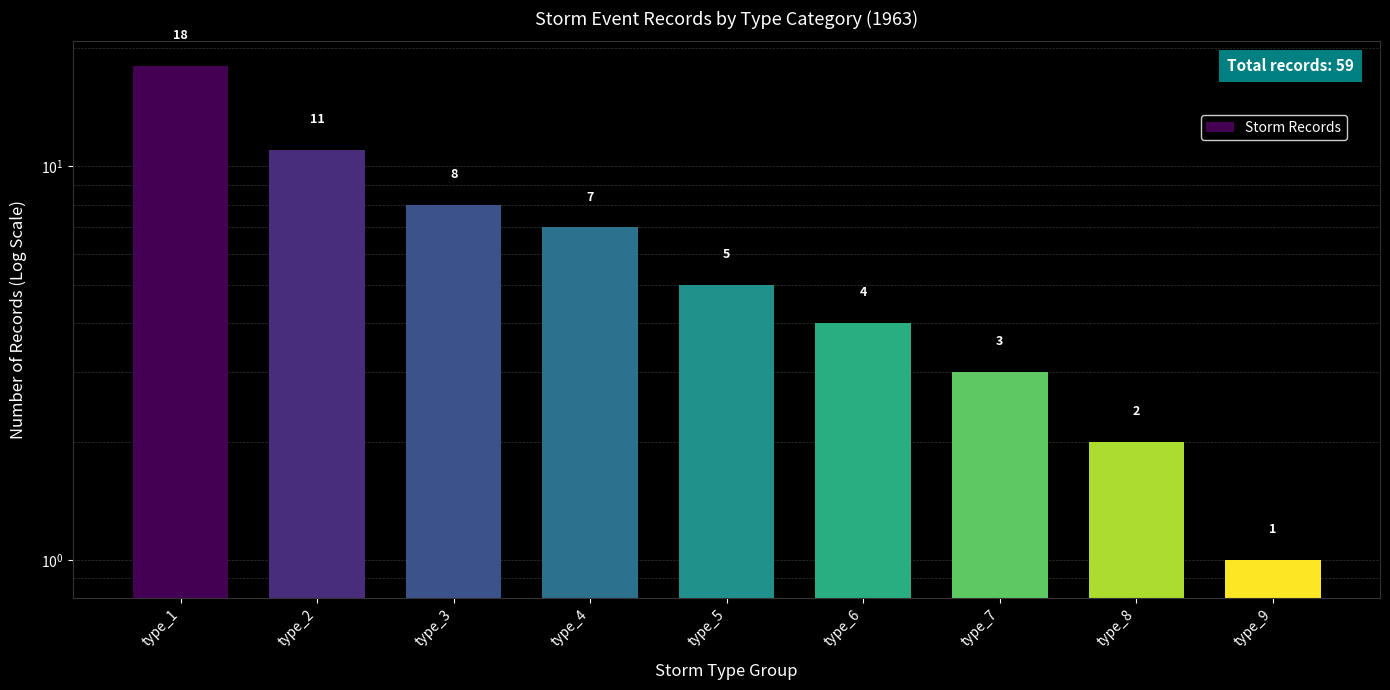

What is the value of the 1st bar from the left?

18